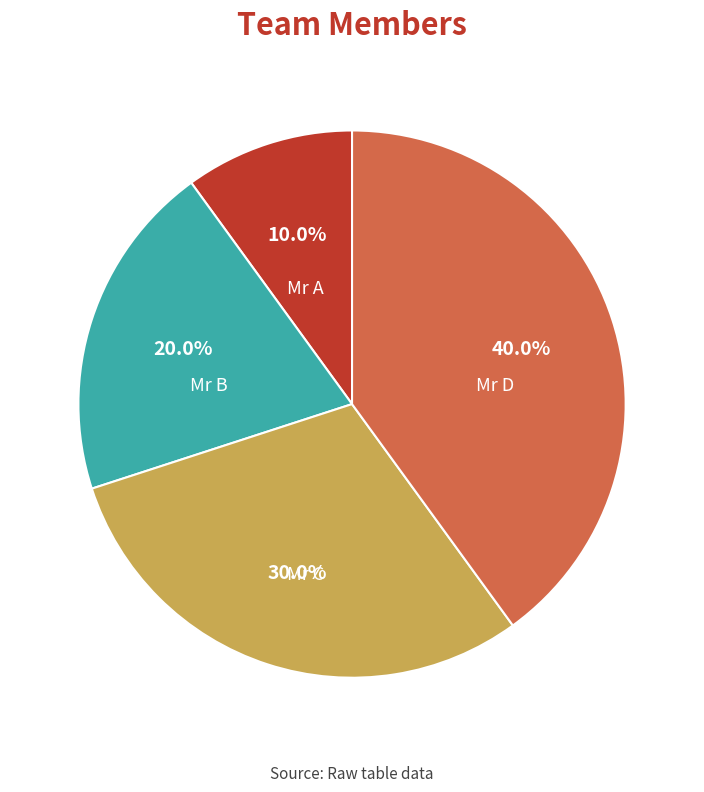

Does Mr A represent more than half of the total?

No